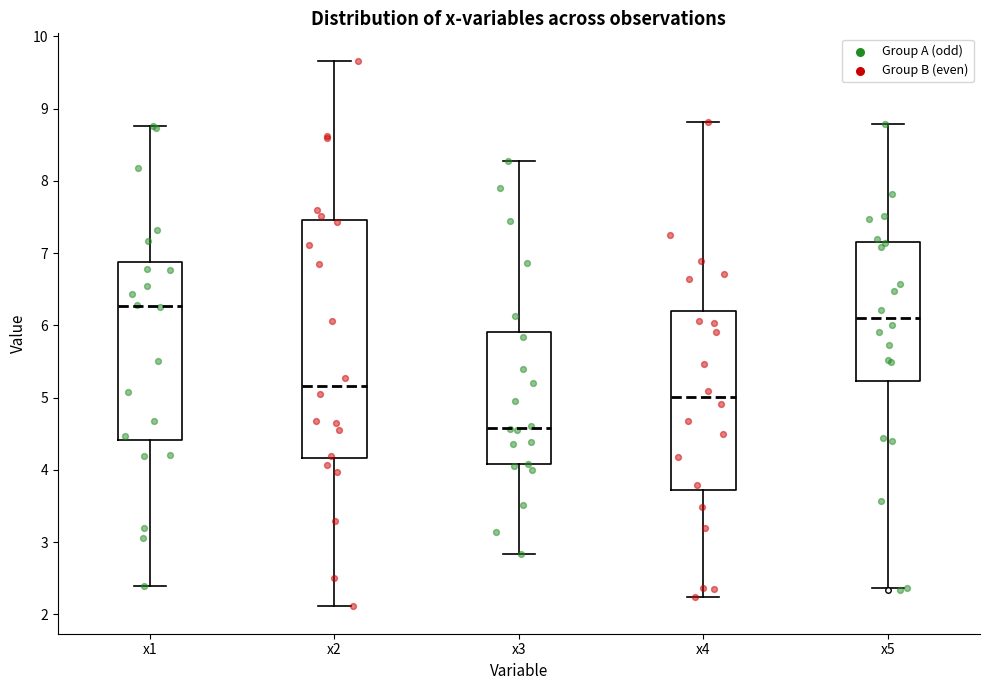

Reading left to right, transcribe this box plot: for each box, give where its median line is, the range the box spans, and where its two whiskers end, as read against the y-axis. The values are not printed on the chart, so give them approximately, as read against the axis.

x1: median 6.3, box 4.4 to 6.9, whiskers 2.4 to 8.8
x2: median 5.2, box 4.2 to 7.5, whiskers 2.1 to 9.7
x3: median 4.6, box 4.1 to 5.9, whiskers 2.8 to 8.3
x4: median 5.0, box 3.7 to 6.2, whiskers 2.2 to 8.8
x5: median 6.1, box 5.2 to 7.2, whiskers 2.4 to 8.8